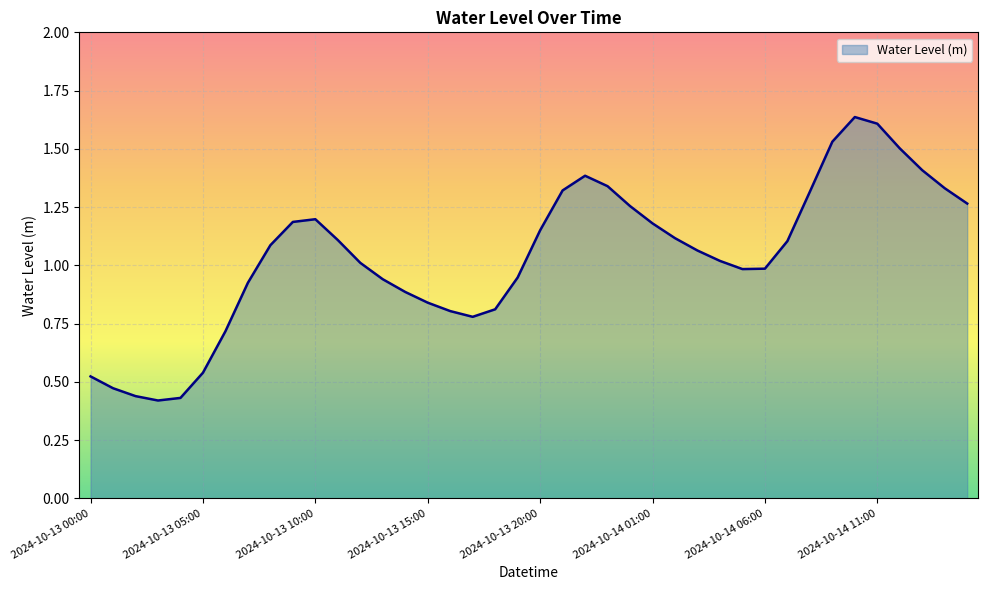

What is the minimum value shown in the chart?

0.4